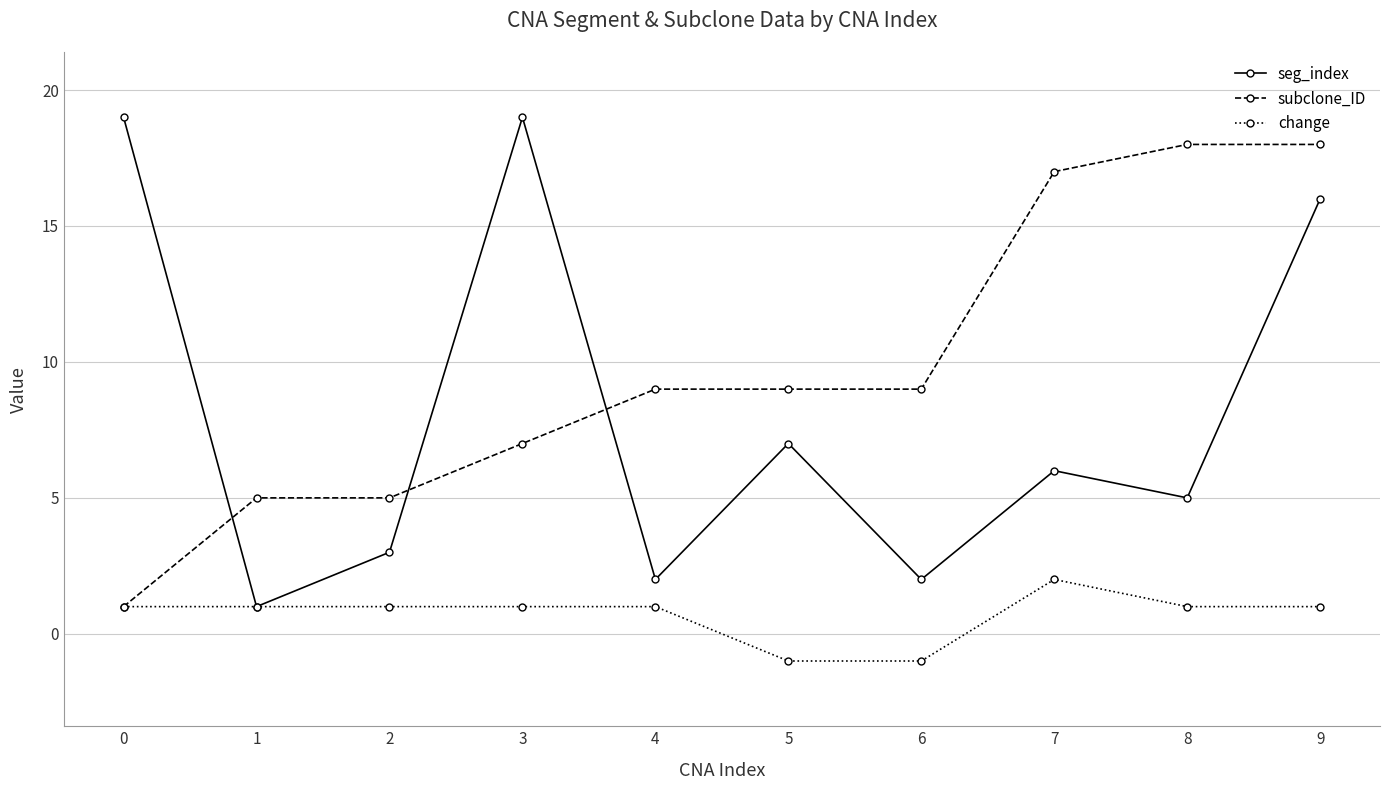

How many values in change are above zero?

8